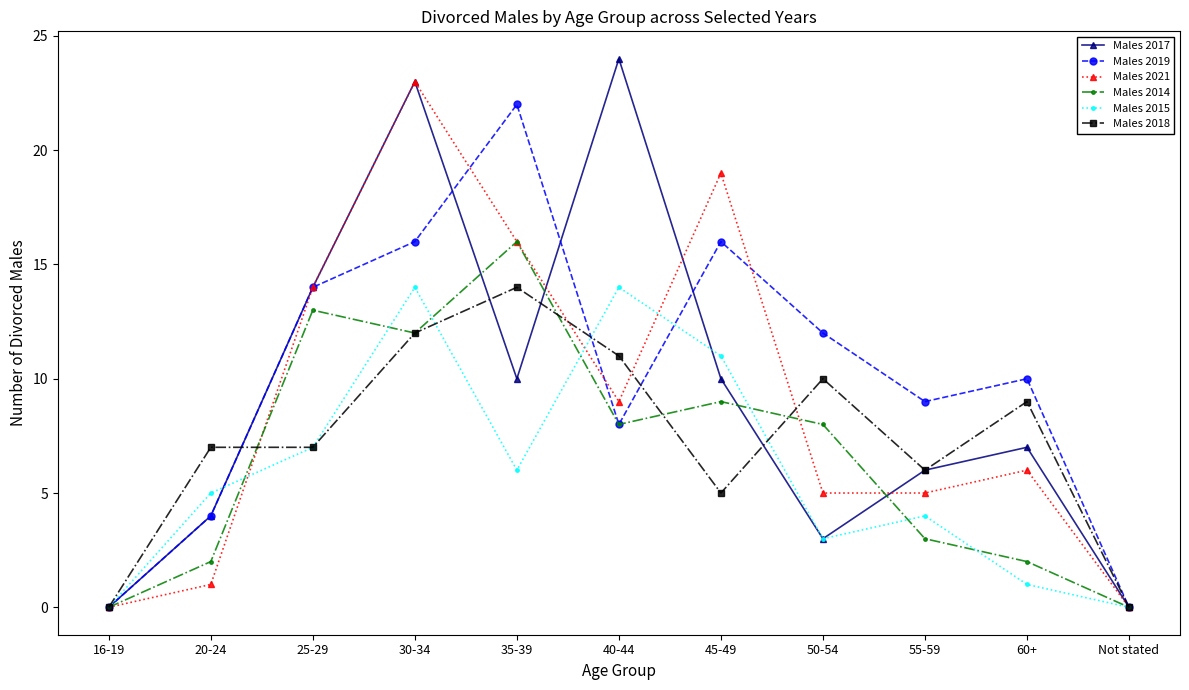

In Males 2015, how many points are lower than both neighbors (excluding endpoints)?

2